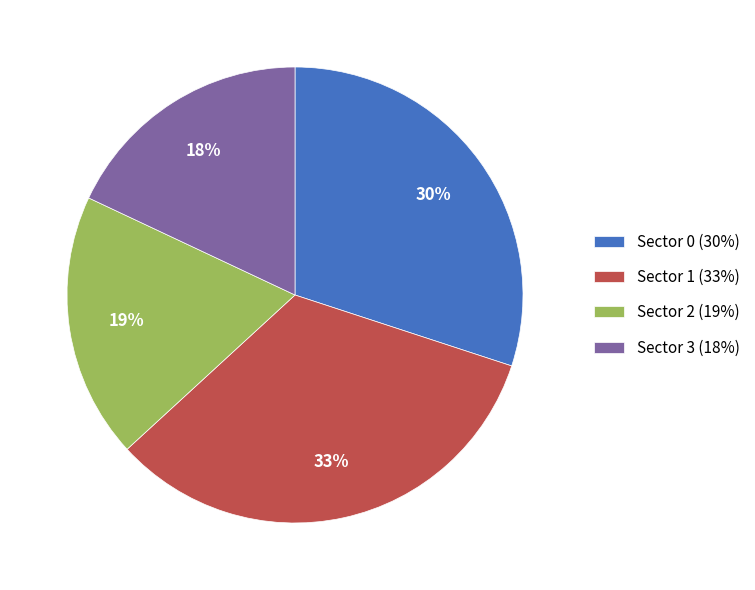

To the nearest percent, what is the difference between the Sector 0 (30%) and Sector 1 (33%) slice percentages?

3%